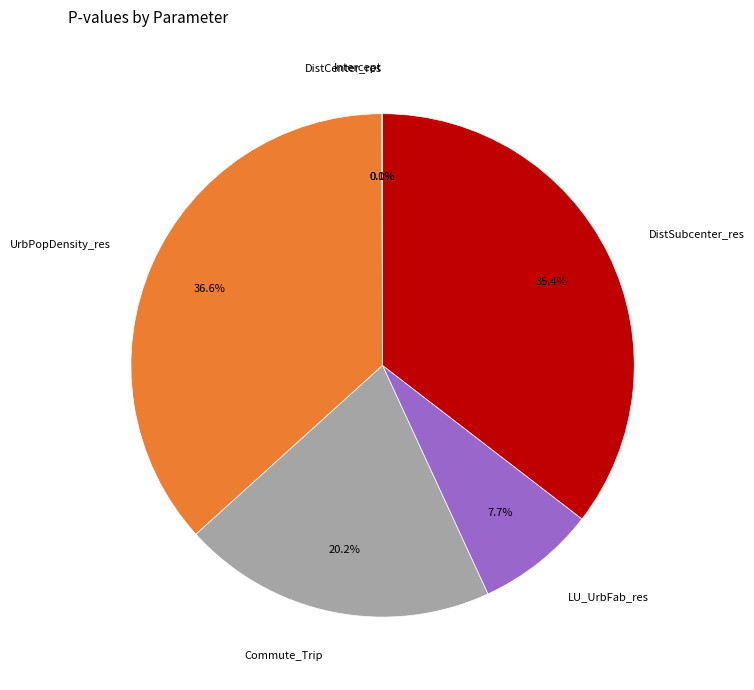

To the nearest percent, what is the difference between the largest and smallest slice percentages?

37%